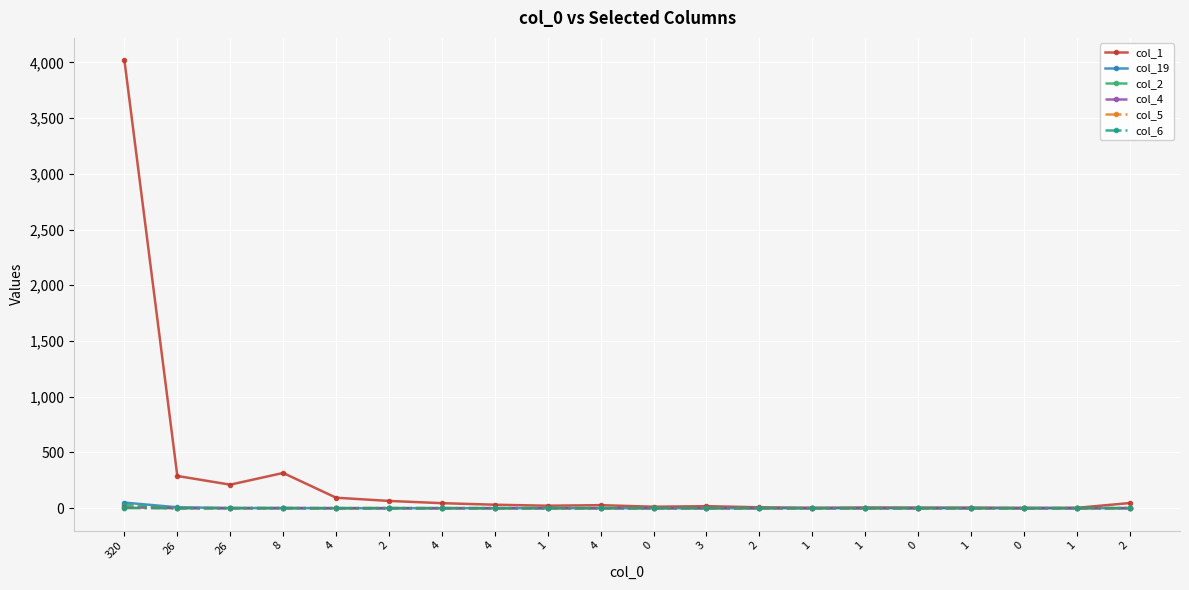

Rank the series at 320 from highest to lowest value.

col_1, col_19, col_2, col_4, col_5, col_6